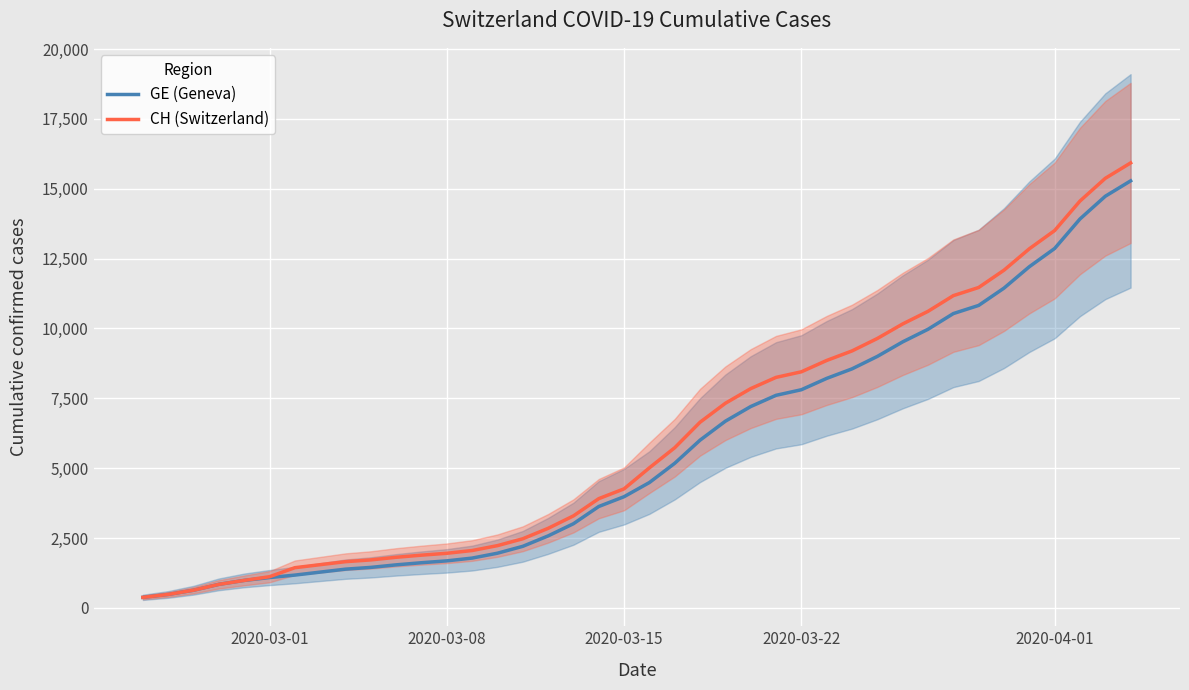

True or false: CH (Switzerland) and GE (Geneva) cross at least once.

False